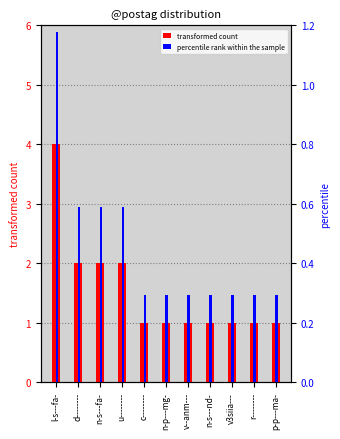

What position from the left is r--------?

10